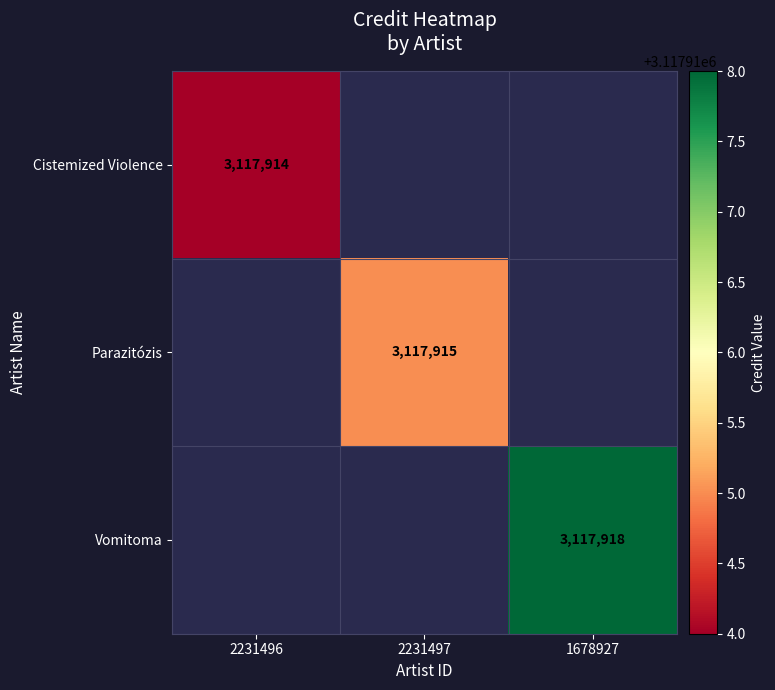

The Parazitózis series shows 2139104 at 2231497. True or false?

False